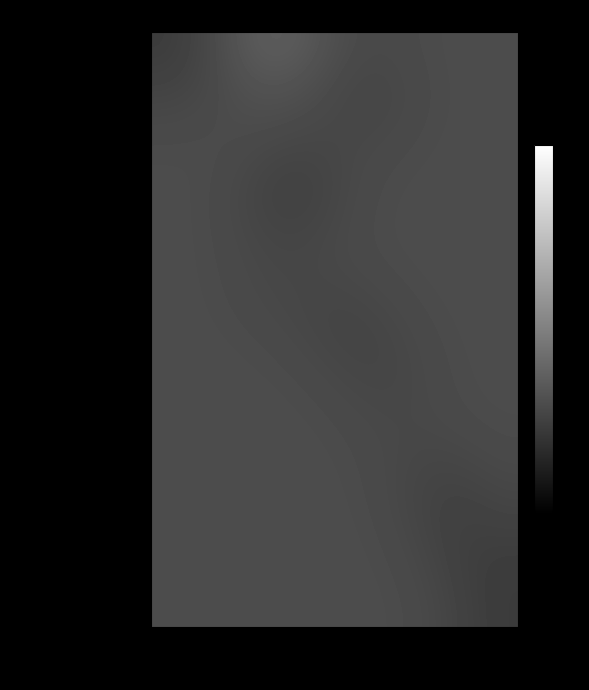

Reading right to left, transcribe all the data shown in this chart.

Bulgaria First League: 14:00:00=5.2	11:30:00=1.6
Greece Super League: 14:00:00=0.0	11:30:00=0.0
Romania Liga I: 14:00:00=0.0	11:30:00=0.0
Italy Serie A: 14:00:00=0.0	11:30:00=0.0
Denmark Superliga: 14:00:00=2.3	11:30:00=0.0
Sweden Allsvenskan: 14:00:00=2.0	11:30:00=0.0
Sweden Superettan: 14:00:00=2.3	11:30:00=0.0
Poland Ekstraklasa: 14:00:00=2.5	11:30:00=0.0
Turkey Süper Lig: 14:00:00=2.0	11:30:00=0.0
Netherlands Eerste Divisie: 14:00:00=0.0	11:30:00=0.0
Italy Serie B: 14:00:00=0.0	11:30:00=0.0
France Ligue 2: 14:00:00=0.0	11:30:00=0.0
England Premier League: 14:00:00=0.0	11:30:00=0.0
Spain La Liga: 14:00:00=0.0	11:30:00=0.0
Spain Segunda División: 14:00:00=0.0	11:30:00=0.0
Portugal Liga NOS: 14:00:00=0.0	11:30:00=0.0
Iceland Úrvalsdeild: 14:00:00=0.0	11:30:00=0.0
Argentina Primera División: 14:00:00=0.0	11:30:00=0.0
Brazil Serie A: 14:00:00=0.0	11:30:00=0.0
Brazil Serie B: 14:00:00=0.0	11:30:00=0.0